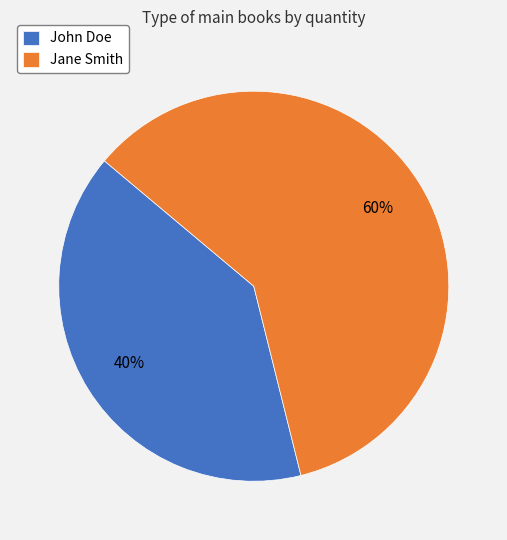

How many slices are in this pie chart?

2